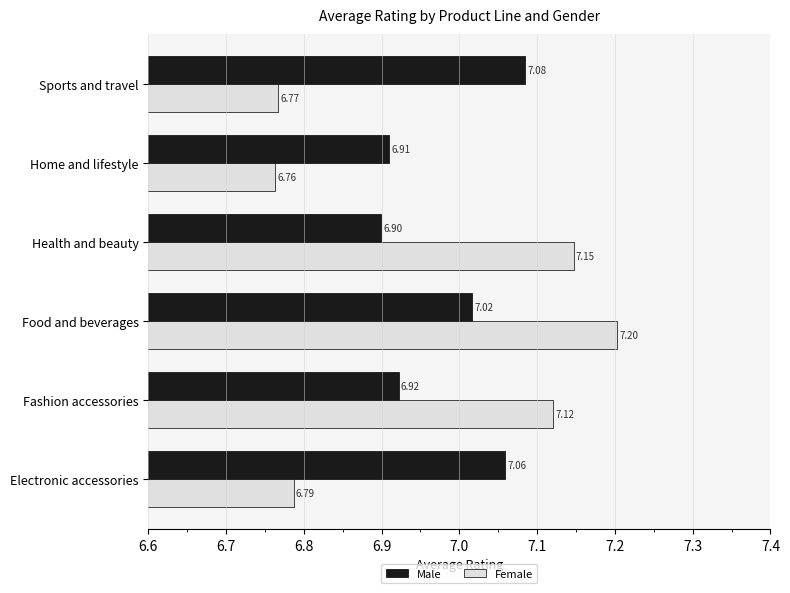

What is the difference between the maximum and minimum values in the Female series?

0.4